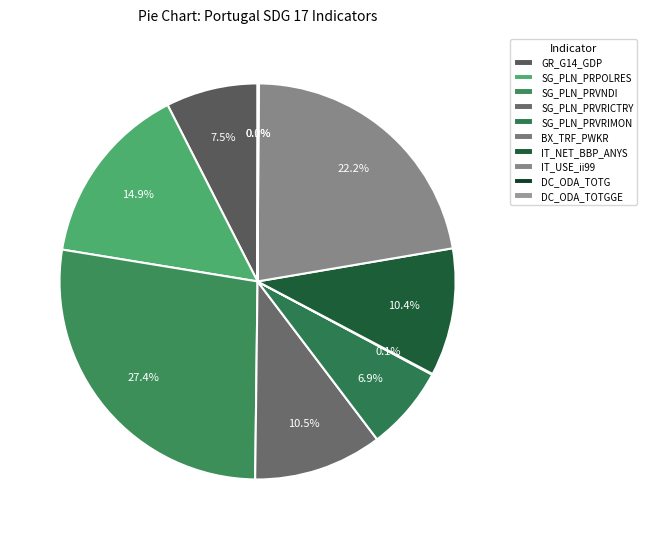

To the nearest percent, what is the average slice percentage?

10%